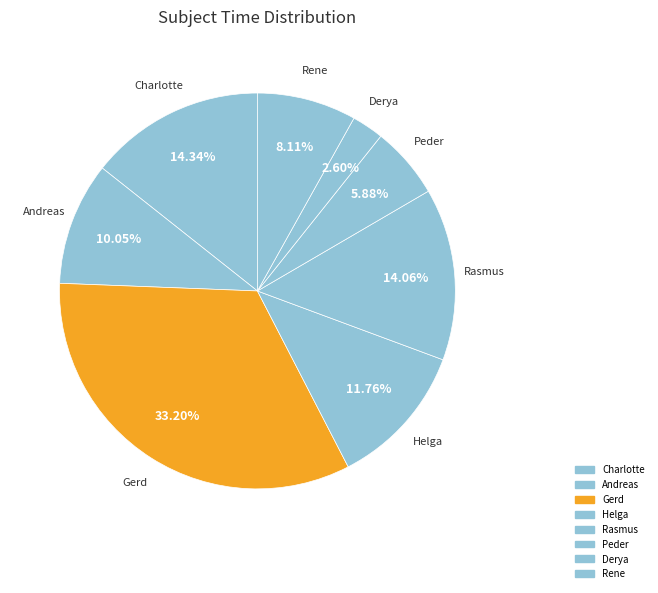

Does Helga represent more than half of the total?

No